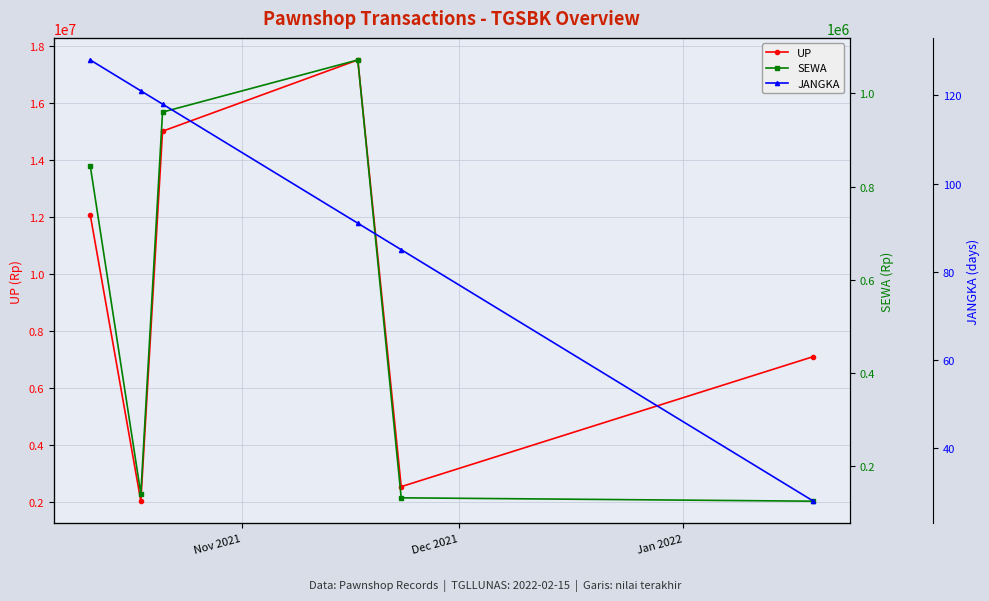

How many interior local peaks does the UP series have?

1